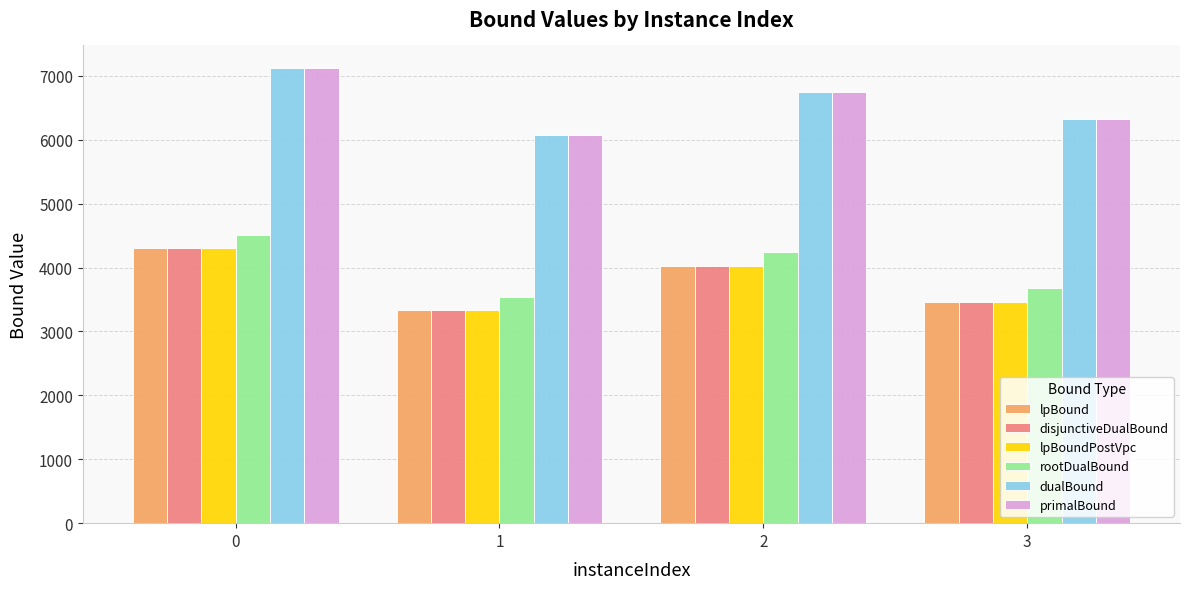

What is the average value of the lpBoundPostVpc series?

3780.7